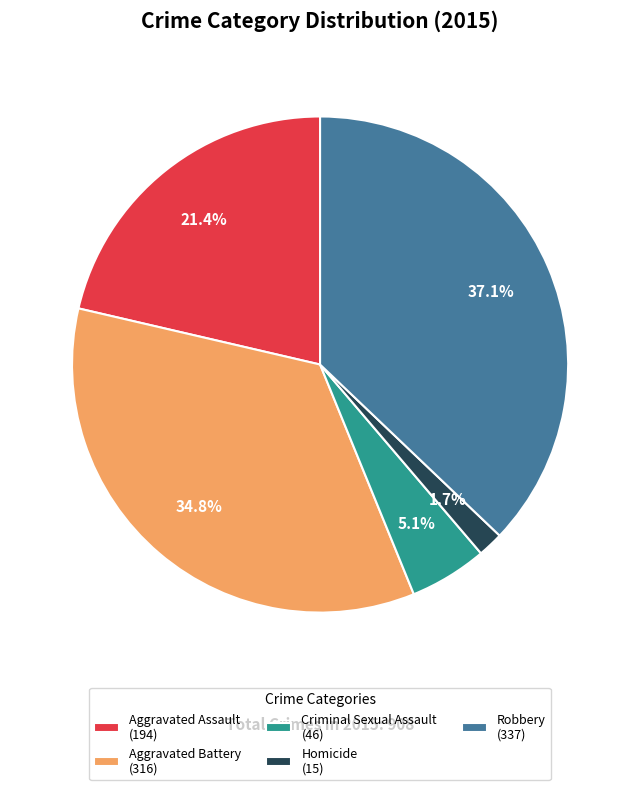

Which has a higher value, Aggravated Assault (194) or Robbery (337)?

Robbery (337)